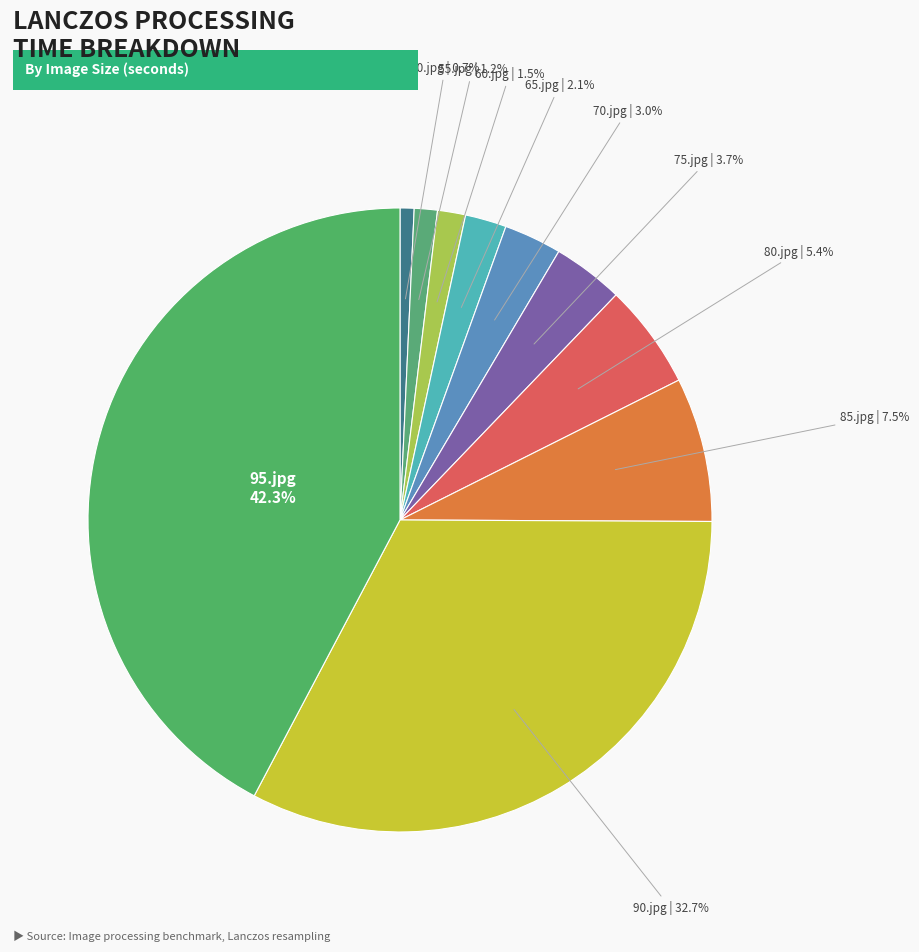

Count the number of slices in the pie.

10